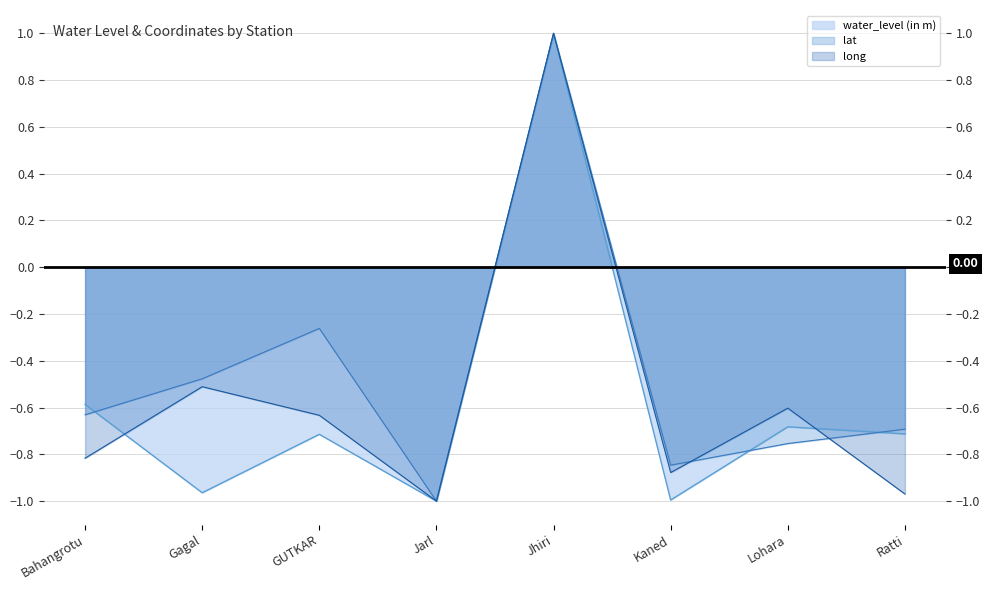

At how many categories does at least one series exceed 0?

1